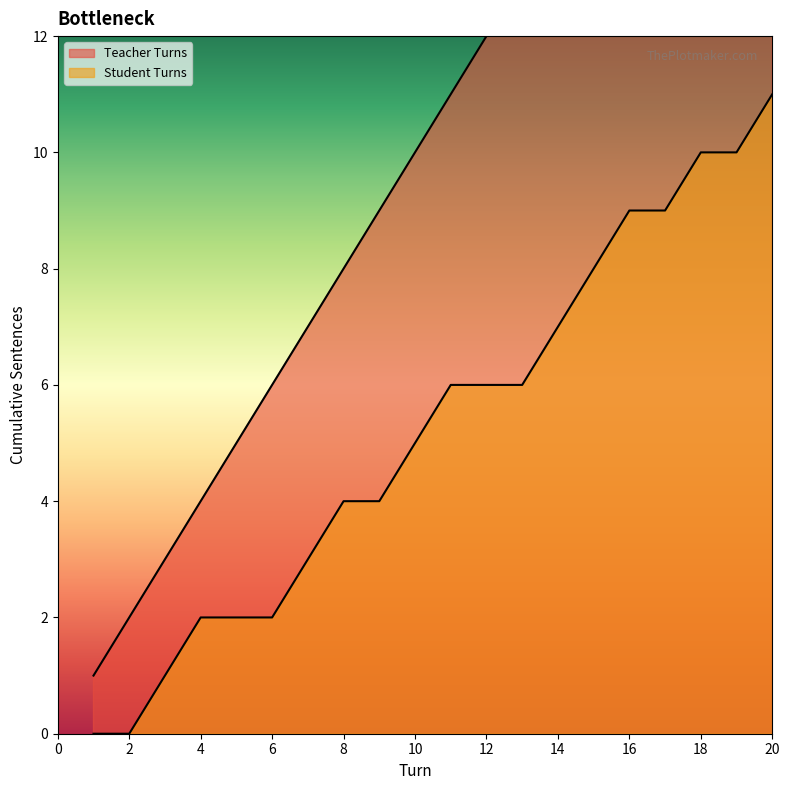

Between 12 and 15, which is larger?

15